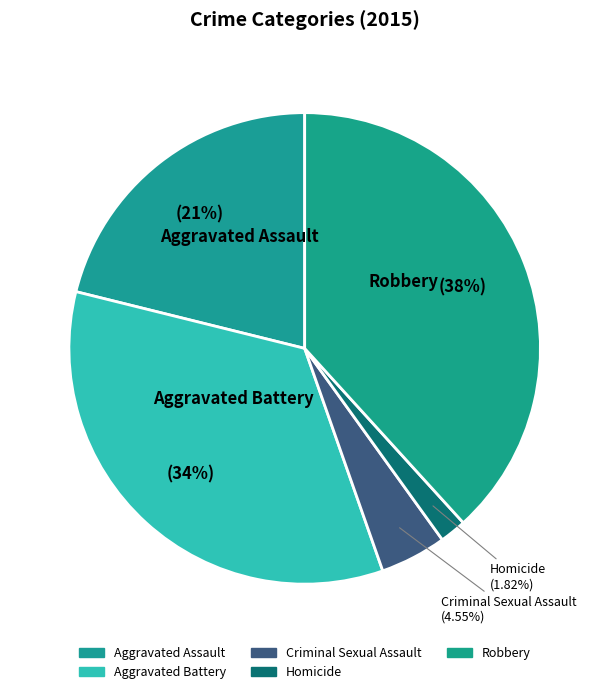

To the nearest percent, what is the combined percentage of Criminal Sexual Assault and Aggravated Assault?

26%